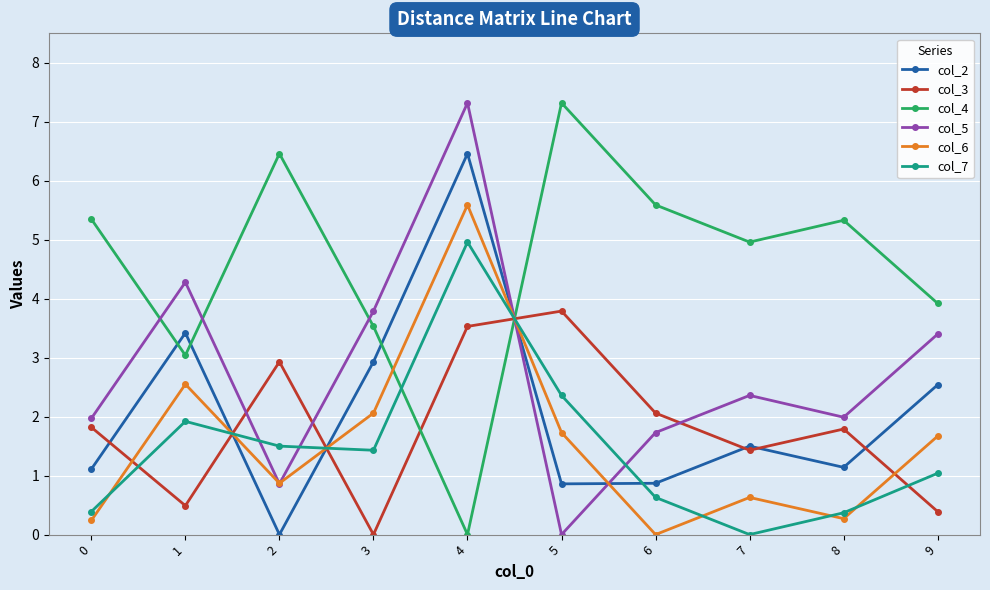

What are all the series names shown in the legend?

col_2, col_3, col_4, col_5, col_6, col_7